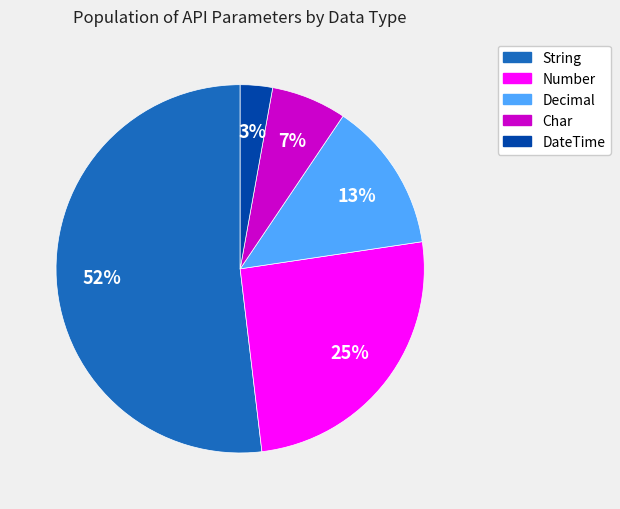

True or false: String accounts for 52% of the total.

True